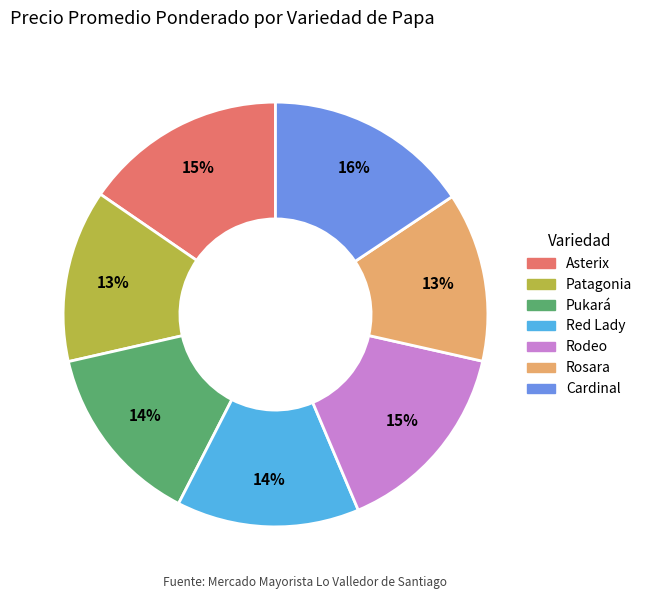

Do Asterix and Patagonia together represent more than half of the pie?

No